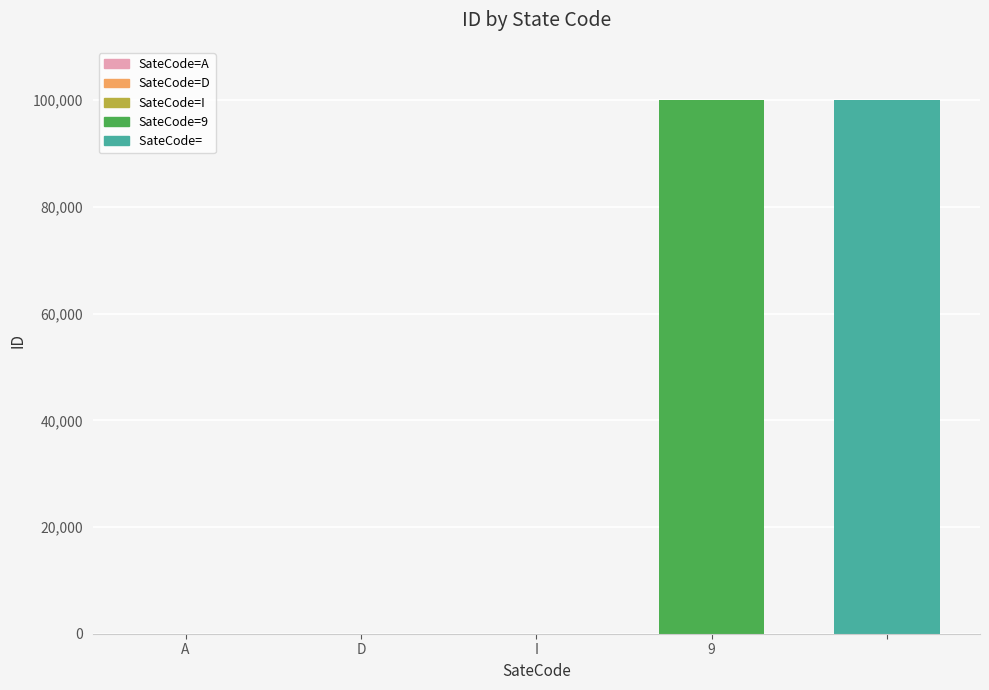

How many data points does each series have?

5